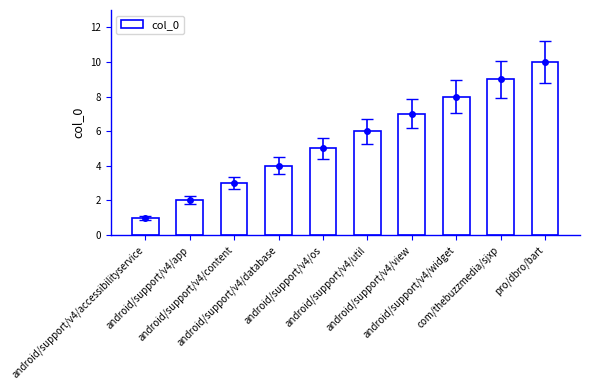

Are the bars horizontal?

No